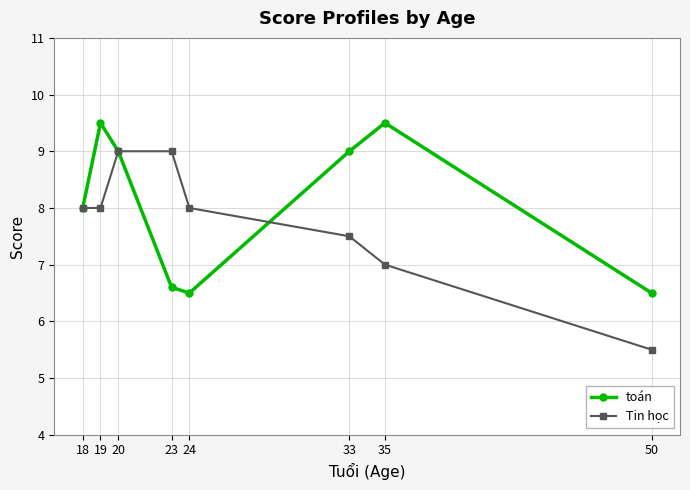

What are all the series names shown in the legend?

toán, Tin học